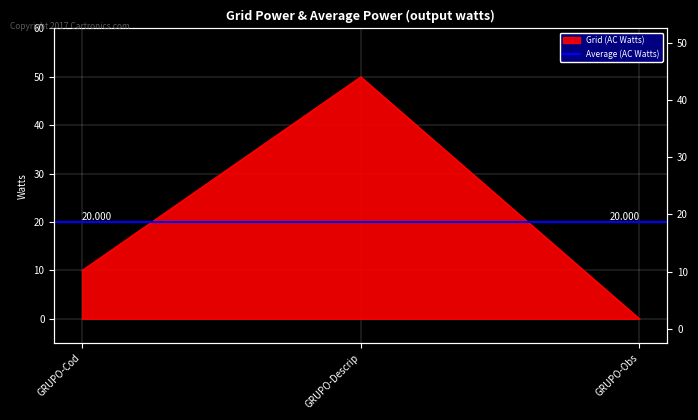

At which category does the chart reach its minimum across all series?

GRUPO-Obs